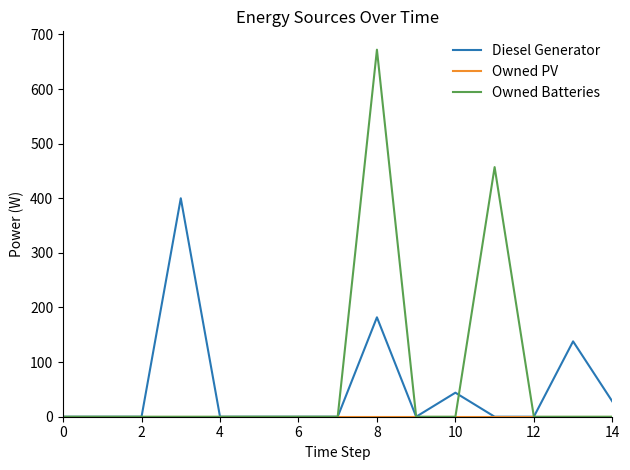

Which series has the widest spread of values?

Owned Batteries